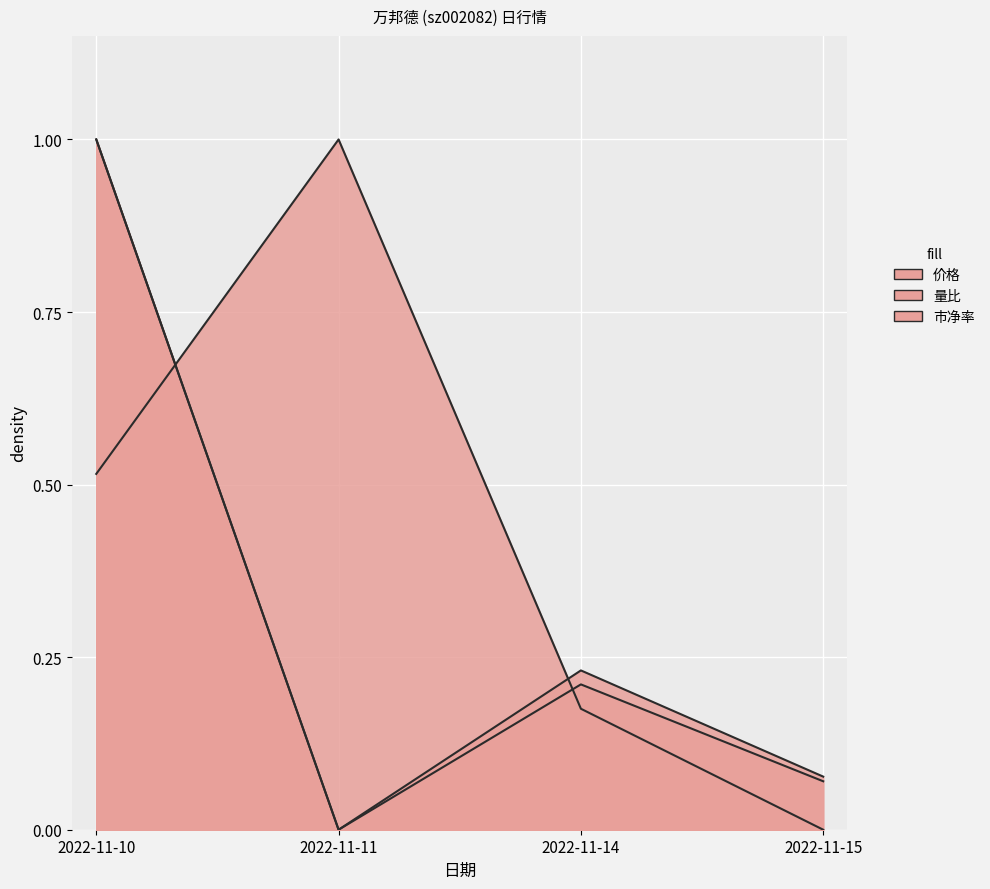

List the labels in order of 价格 value, smallest first.

2022-11-11, 2022-11-15, 2022-11-14, 2022-11-10